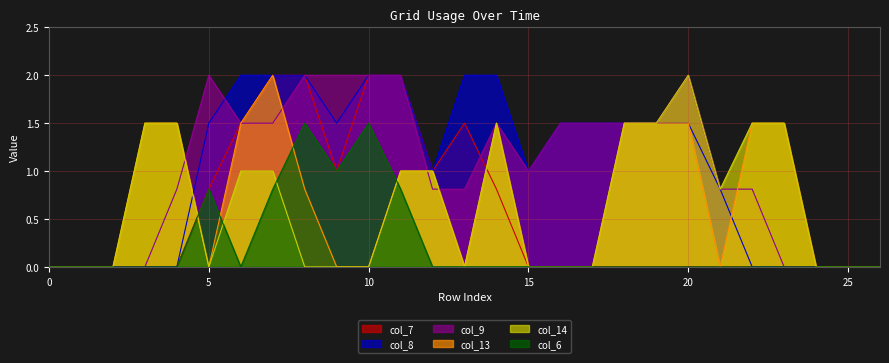

The col_8 series shows 0.0 at 25. True or false?

True